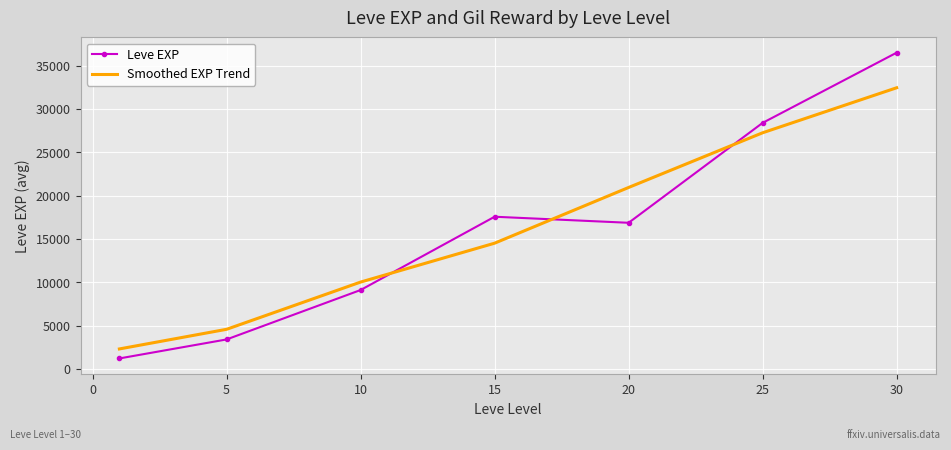

What is the difference between the second highest and minimum values in the Leve EXP series?

27180.0